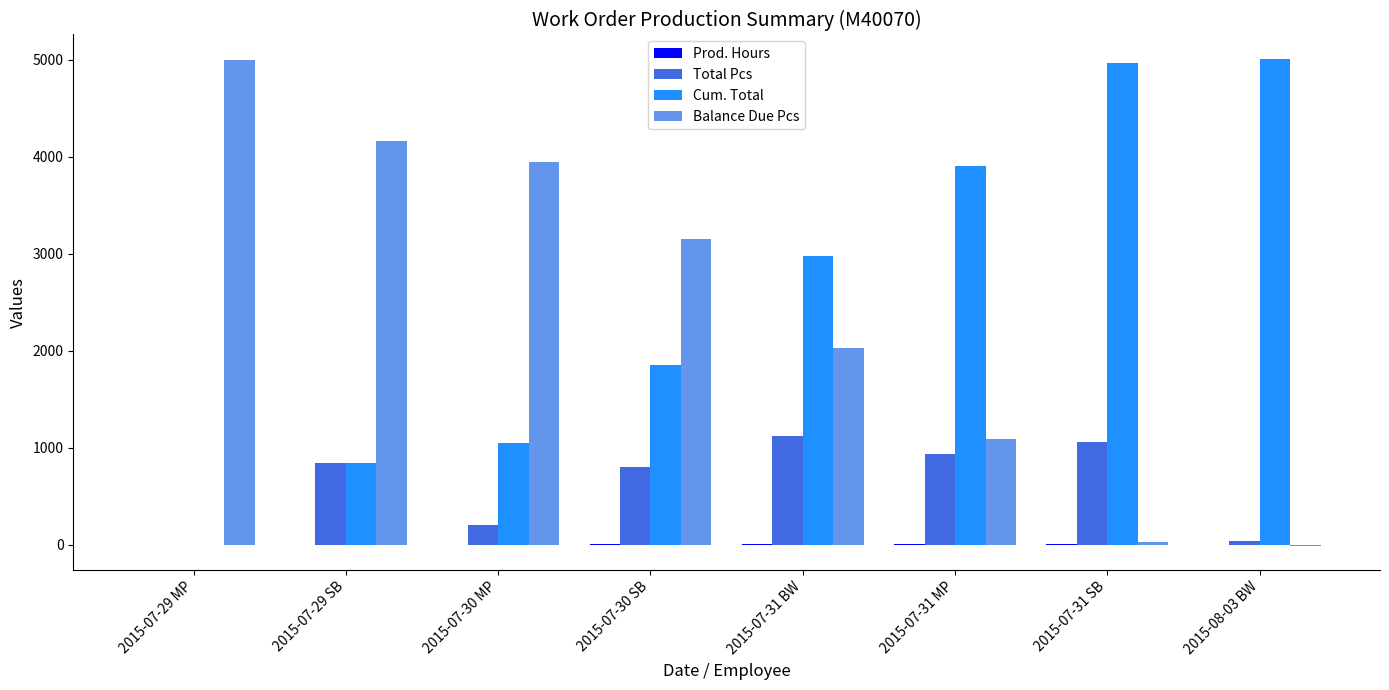

The Balance Due Pcs series shows 3950.0 at 2015-07-30 MP. True or false?

True